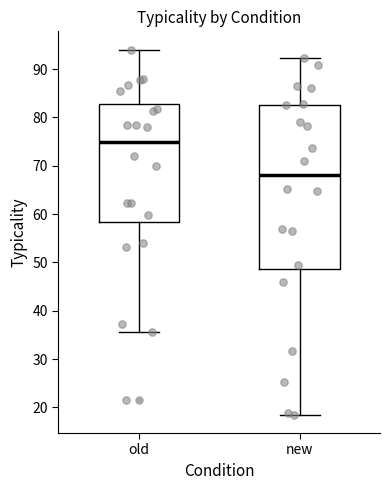

Reading left to right, read every box against the y-axis: the position of its median line, the range the box covers, and the ends of its whiskers. The values are not printed on the chart, so give them approximately, as read against the axis.

old: median 75, box 58 to 83, whiskers 36 to 94
new: median 68, box 49 to 83, whiskers 18 to 92